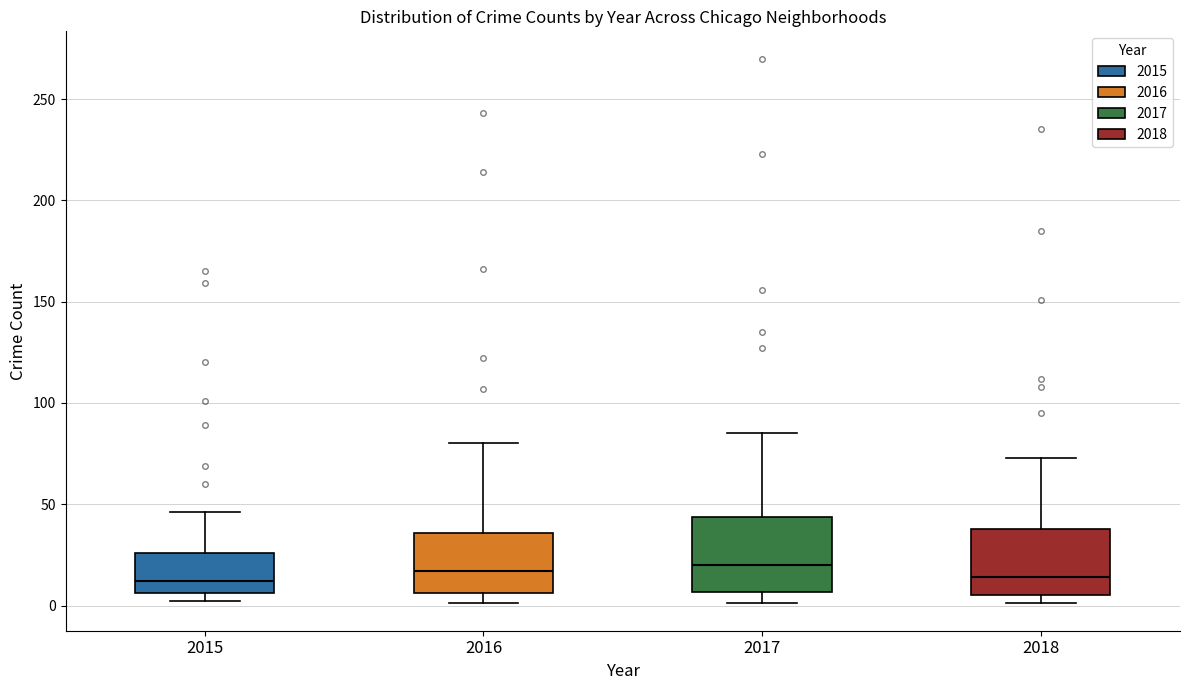

Where is the upper edge of the box at x = 2015 on the y-axis? The values are not printed on the chart, so give them approximately, as read against the axis.

25